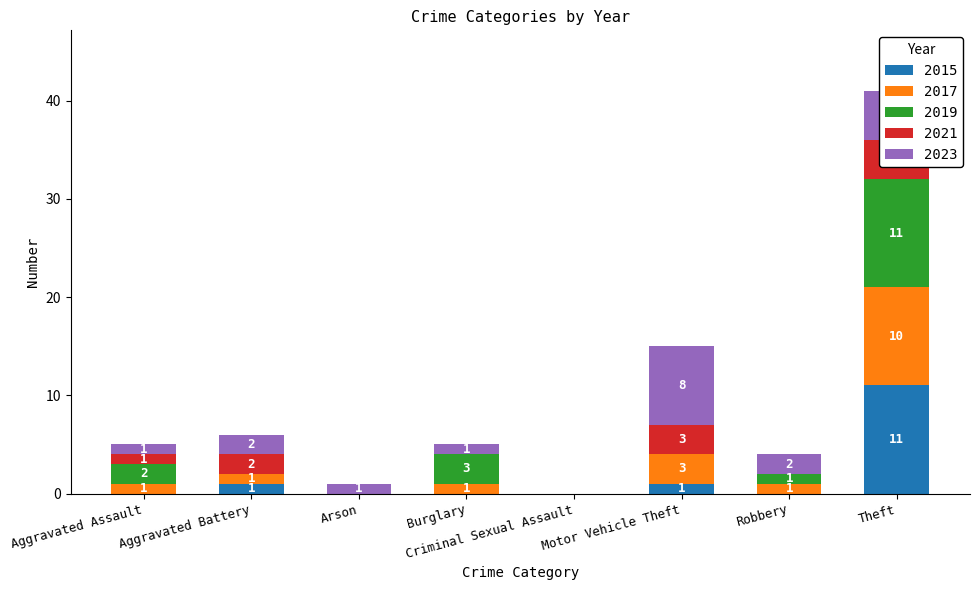

List the series in order of their peak value, lowest first.

2021, 2023, 2017, 2015, 2019